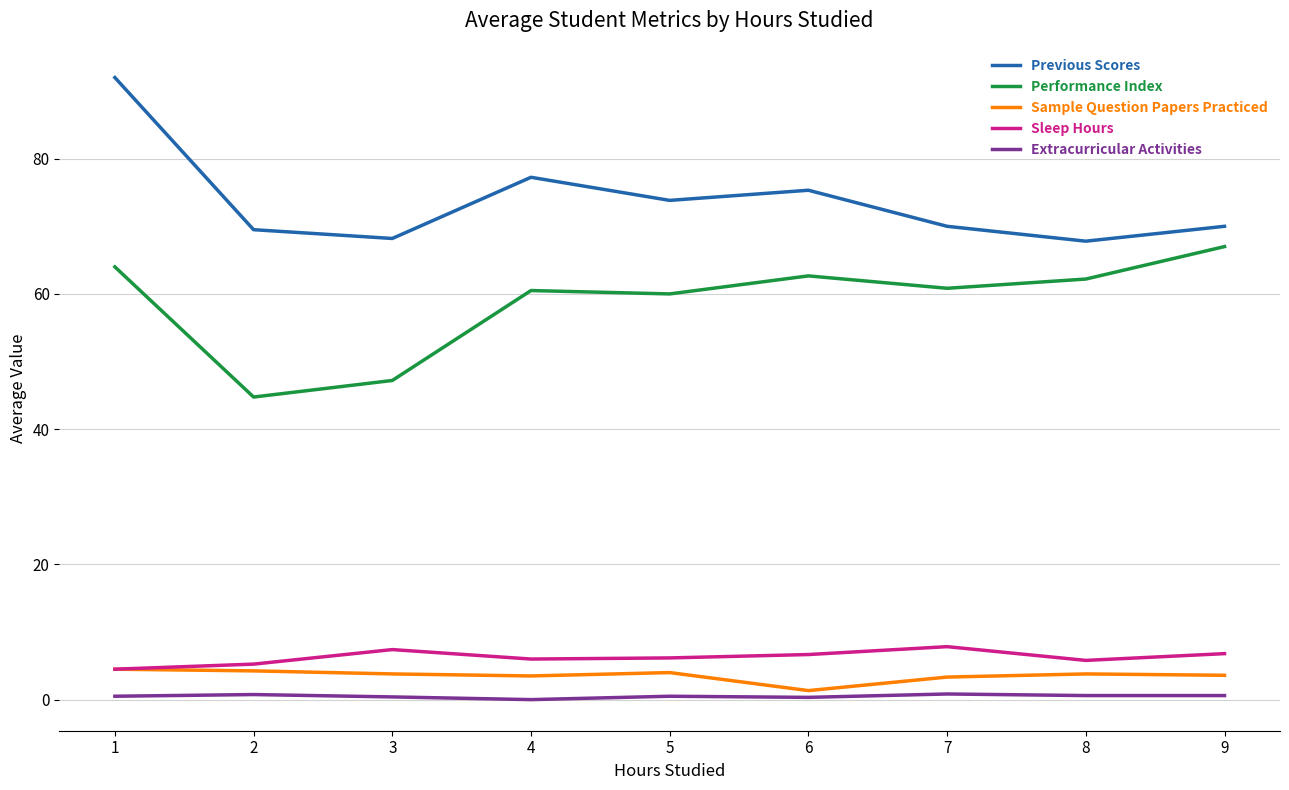

The Sleep Hours series shows 5.8 at 8. True or false?

True